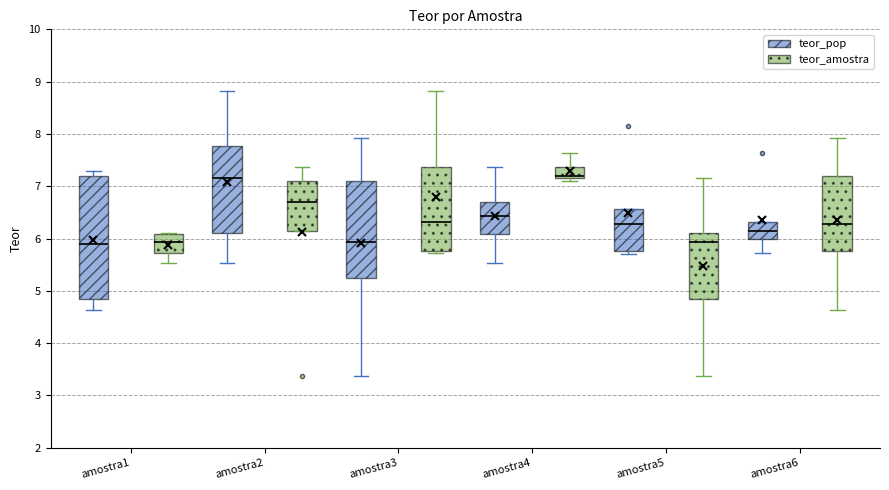

Comparing the boxes themselves (not the whiskers), which one is the tallest?

amostra1 (teor_pop)